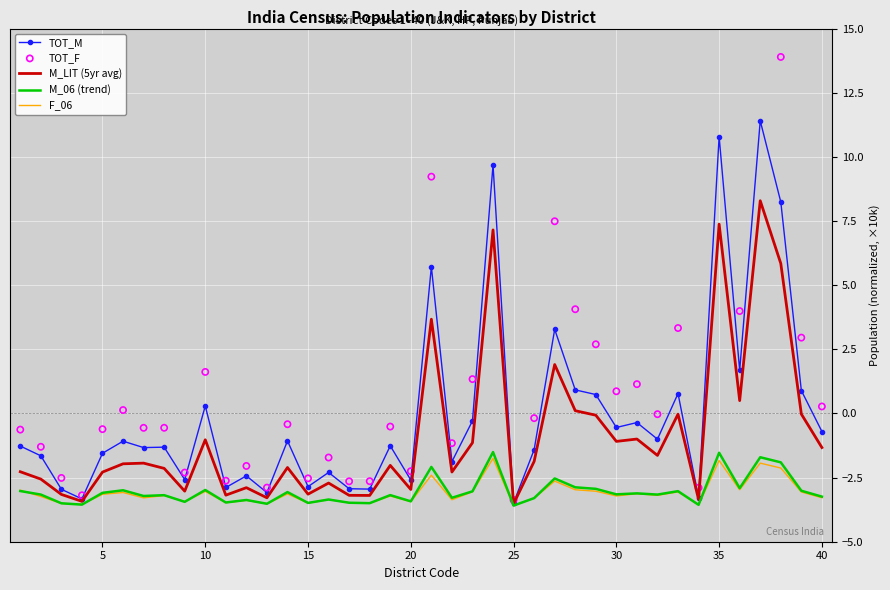

Which series has the largest Y range (max minus min)?

TOT_F